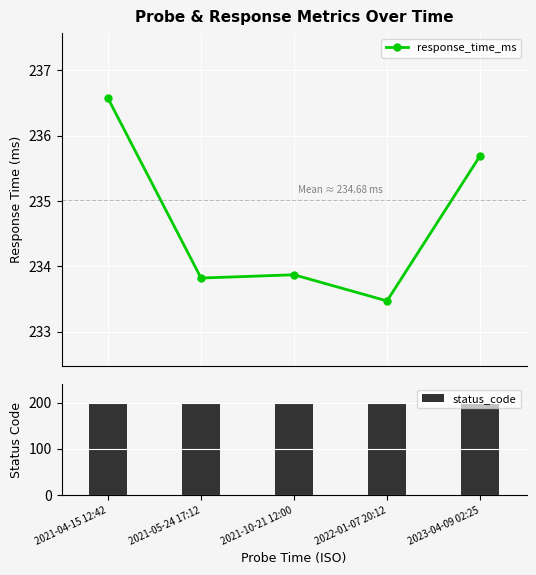

Reading left to right, transcribe all the data shown in this chart.

response_time_ms: 236.6	233.8	233.9	233.5	235.7
status_code: 200.0	200.0	200.0	200.0	200.0